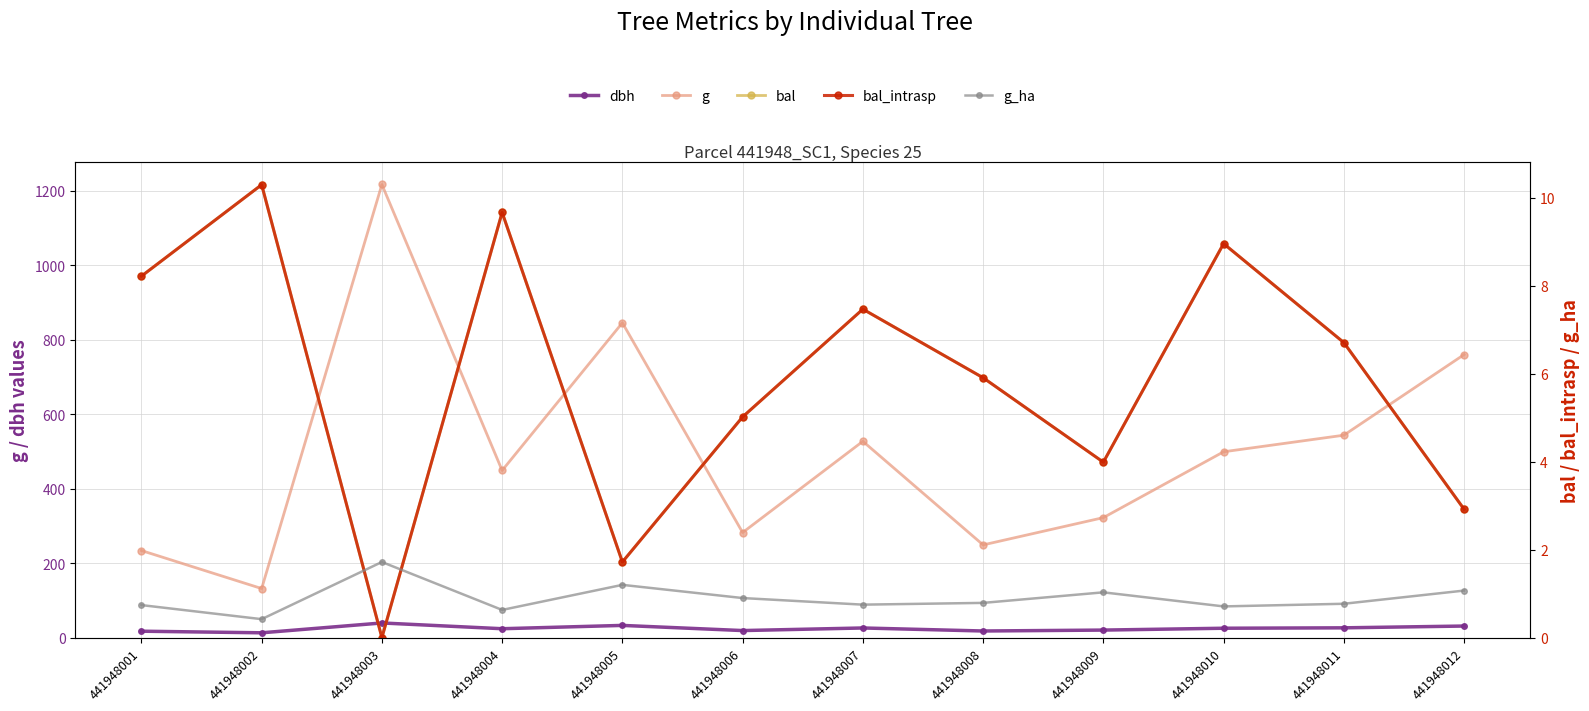

Where does the dbh series first go above 25?

441948003